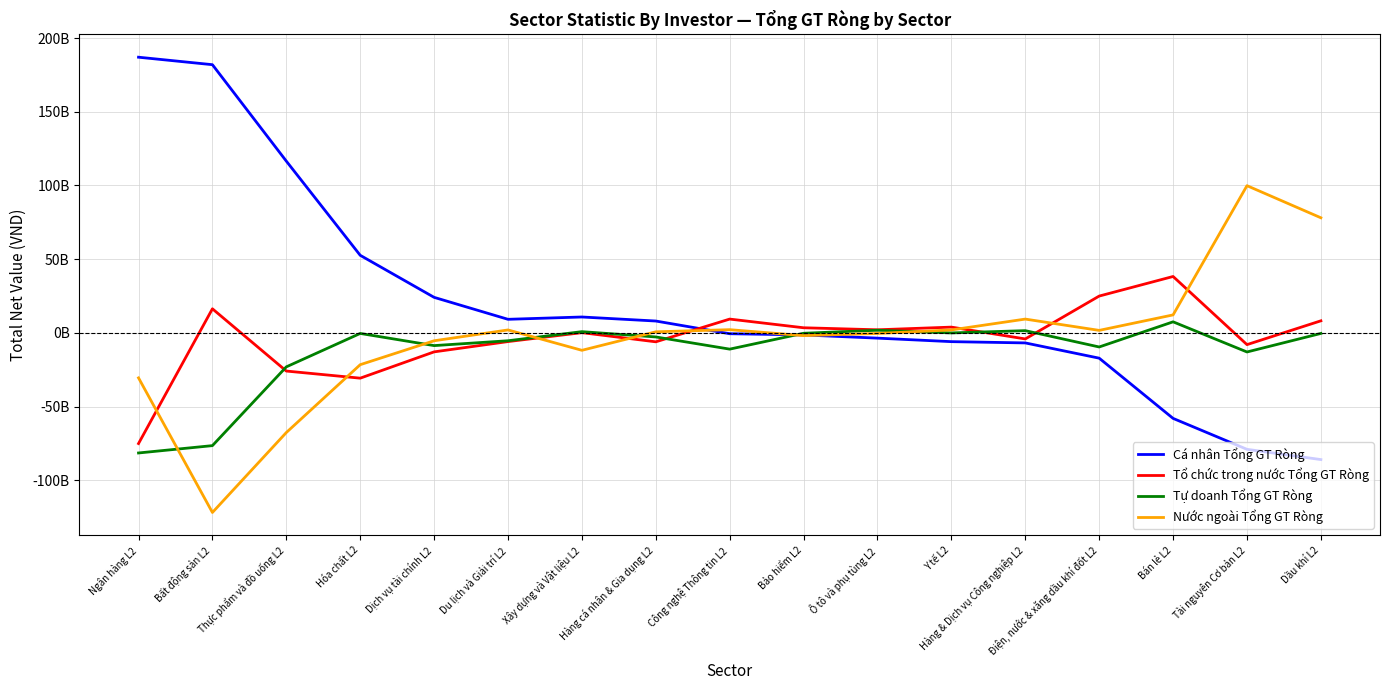

Does the chart have visible grid lines?

Yes